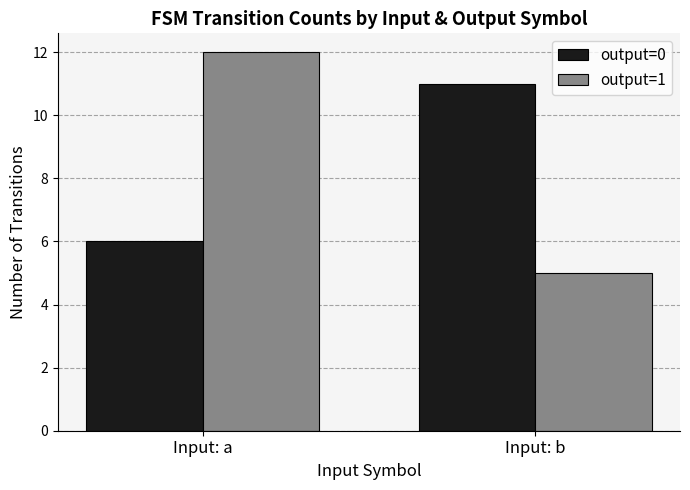

At which category is the sum across all series the highest?

Input: a